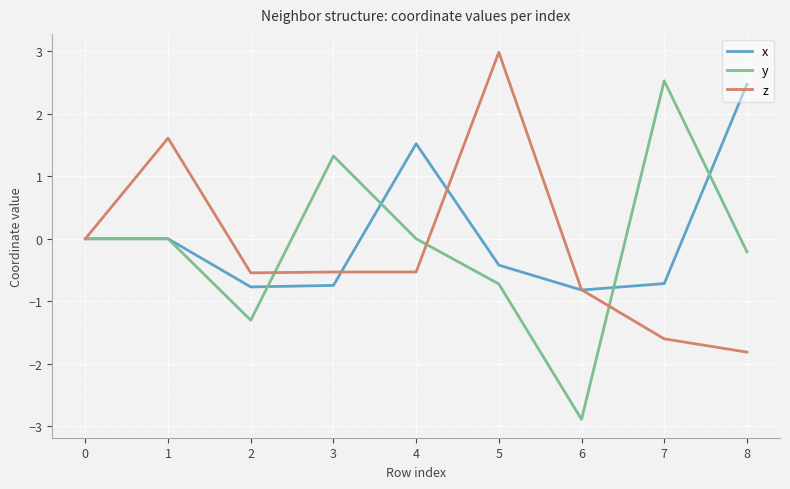

What is the difference between the y values at 7 and 6?

5.4